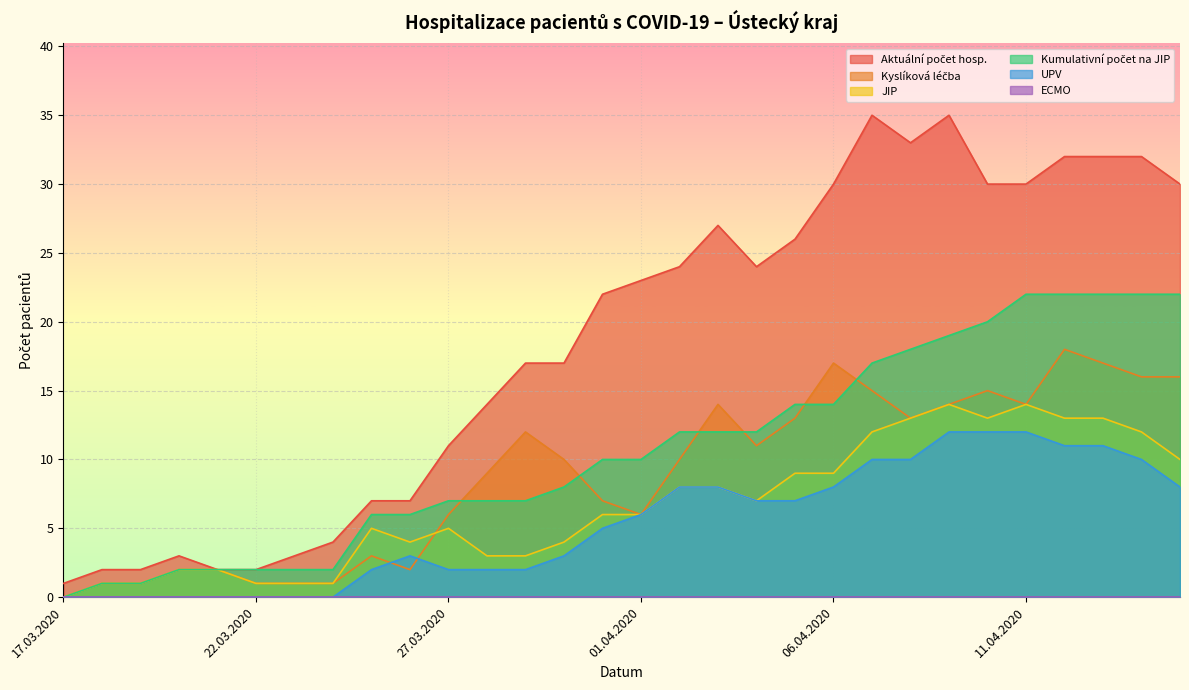

Is the value of Aktuální počet hosp. at 19.03.2020 greater than the value of Kyslíková léčba at 14.04.2020?

No